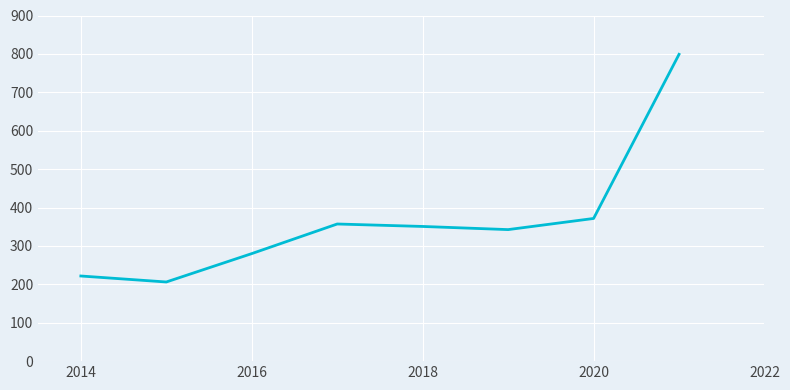

What is the average value?

366.1